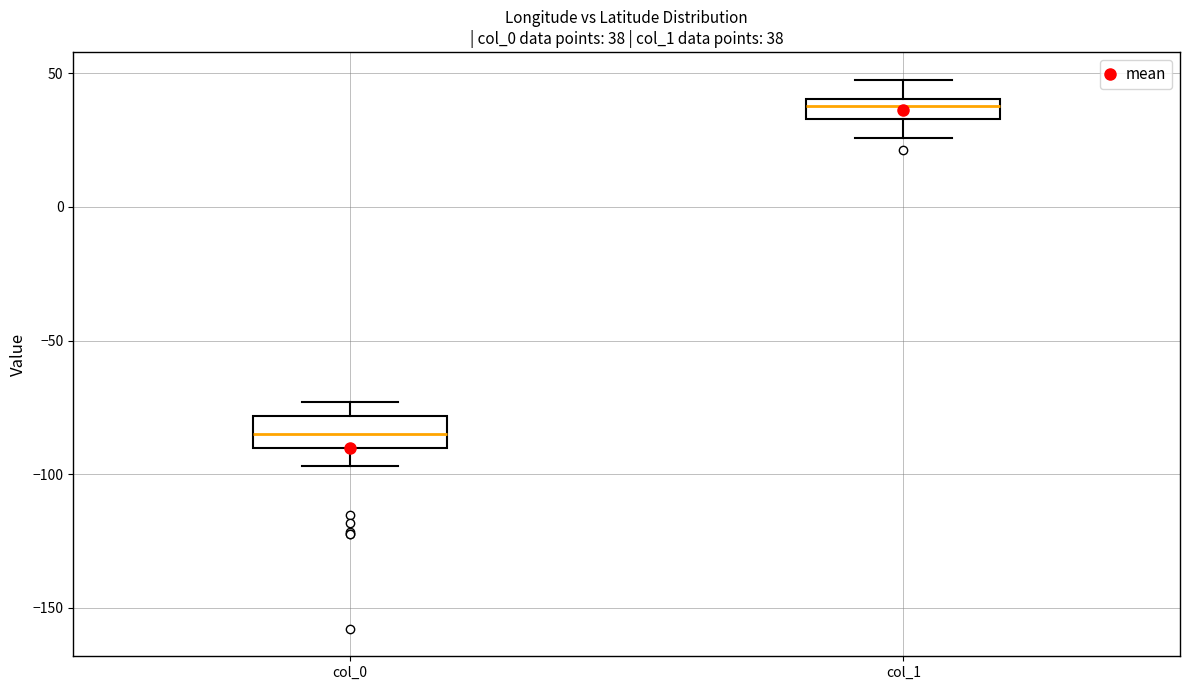

Which box has the lowest median line?

col_0